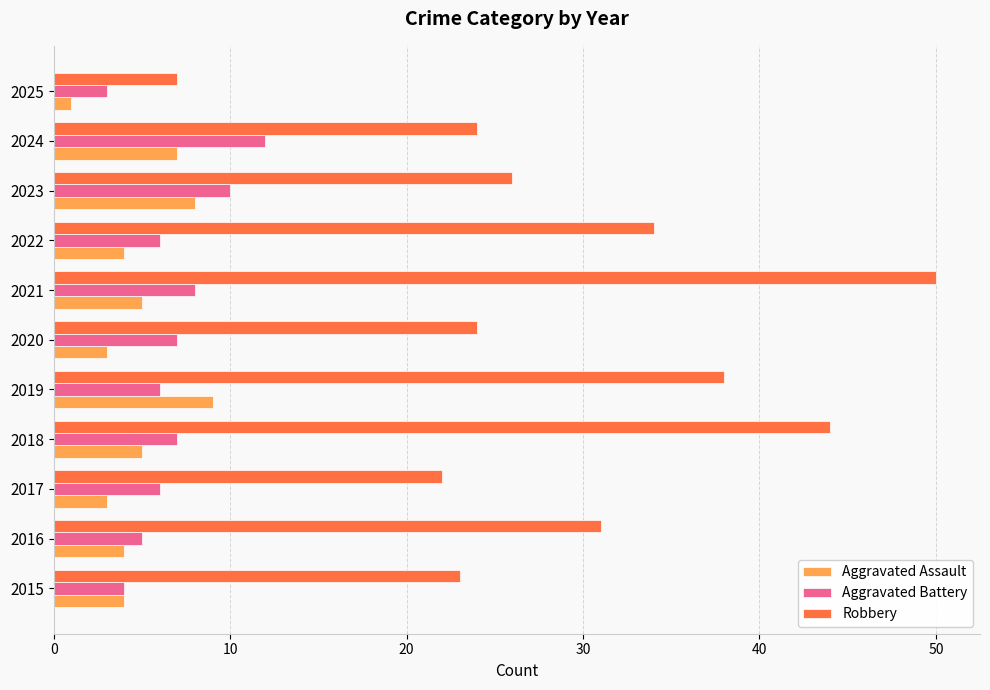

What is the sum of all Aggravated Battery values?

74